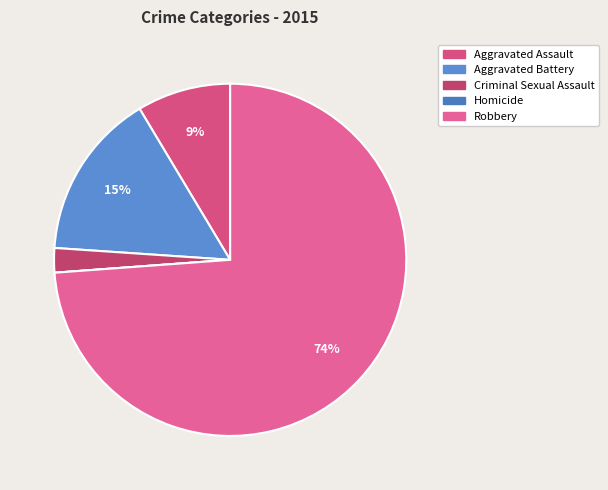

Which slice is the largest?

Robbery